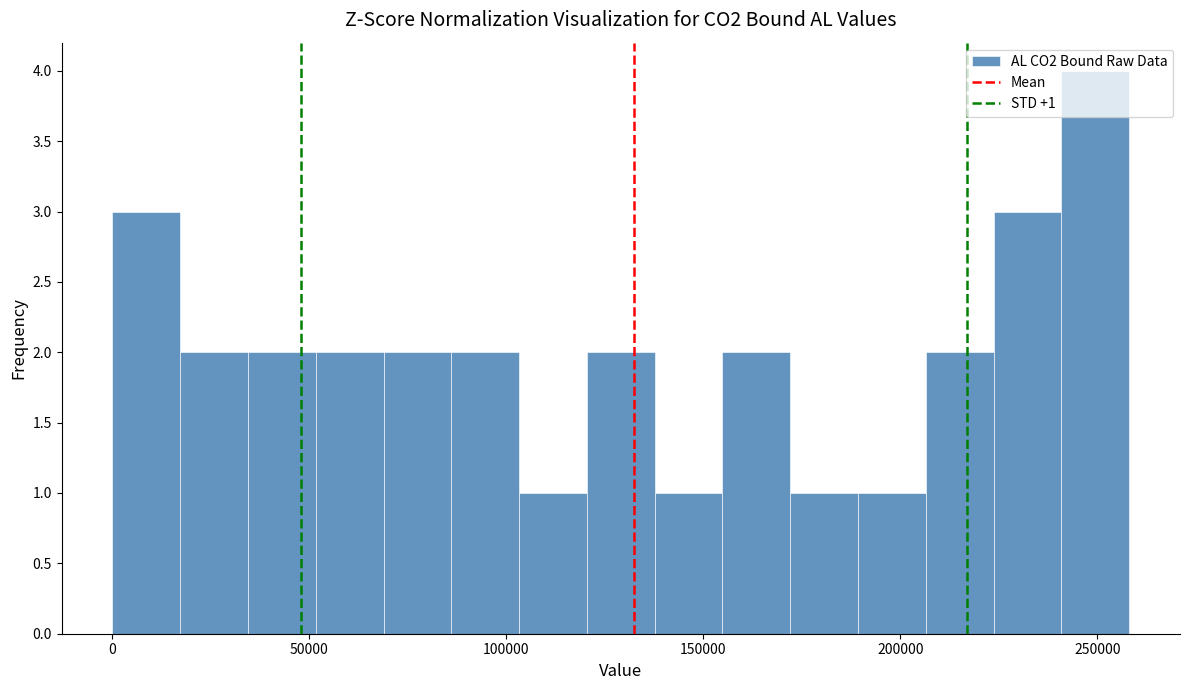

Around what value on the x-axis is the tallest bar? Give the approximate position of its centre, as read against the axis.

250000